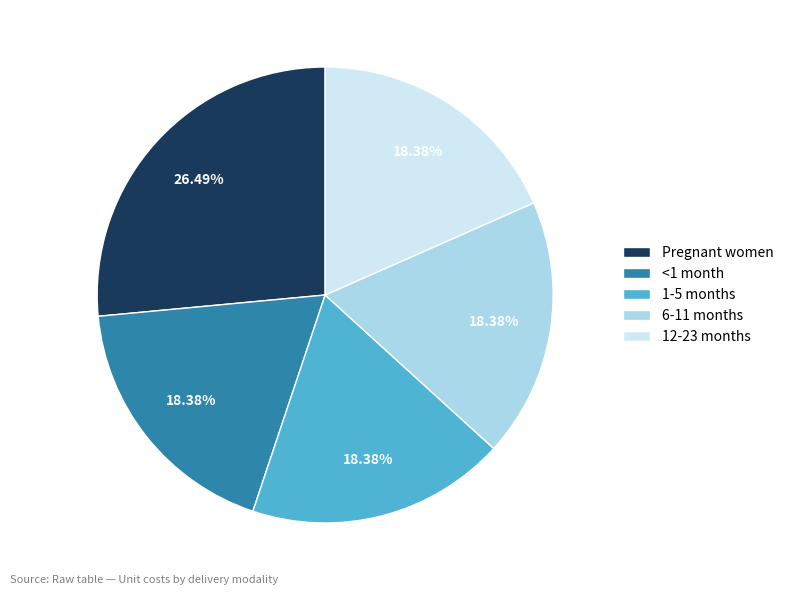

What is the ratio of the value at Pregnant women to the value at 6-11 months?

1.4